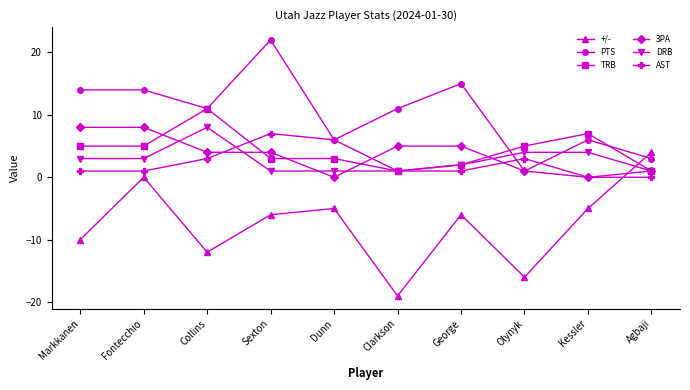

True or false: AST has more than 0 interior local peaks.

True